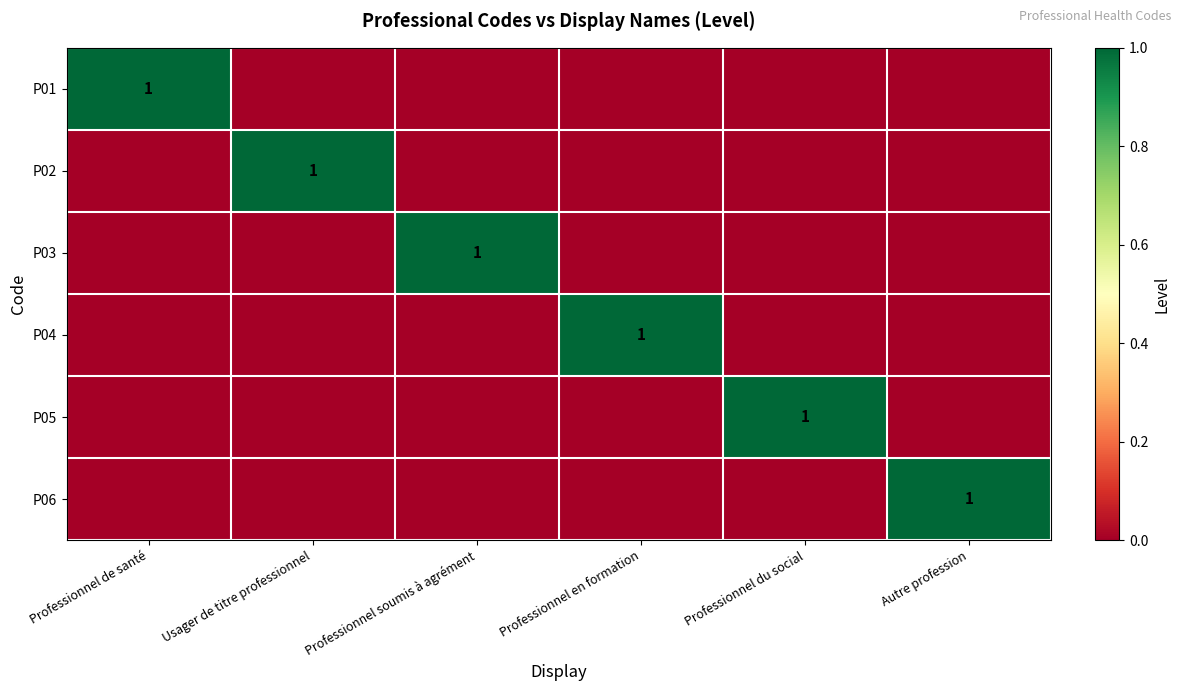

Is it true that P04 equals 1 at Professionnel en formation?

True